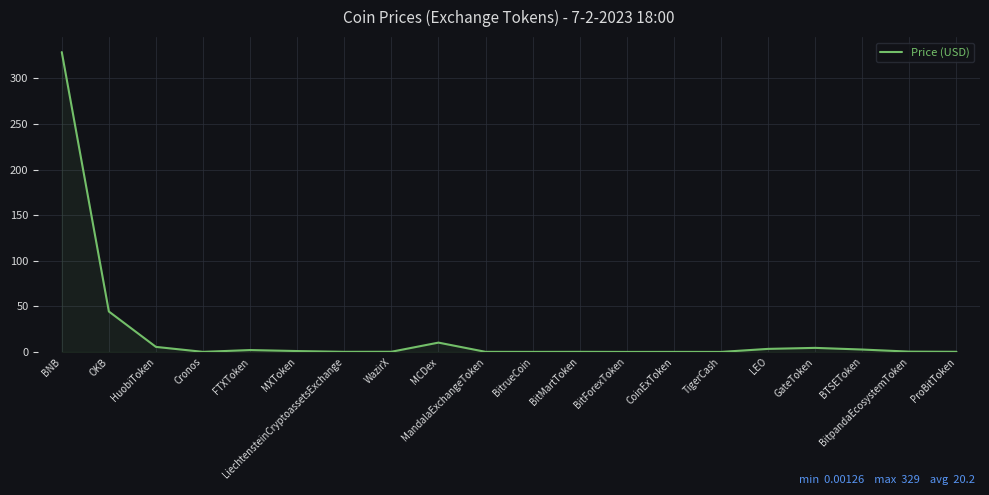

Which category has the highest value across all series?

BNB